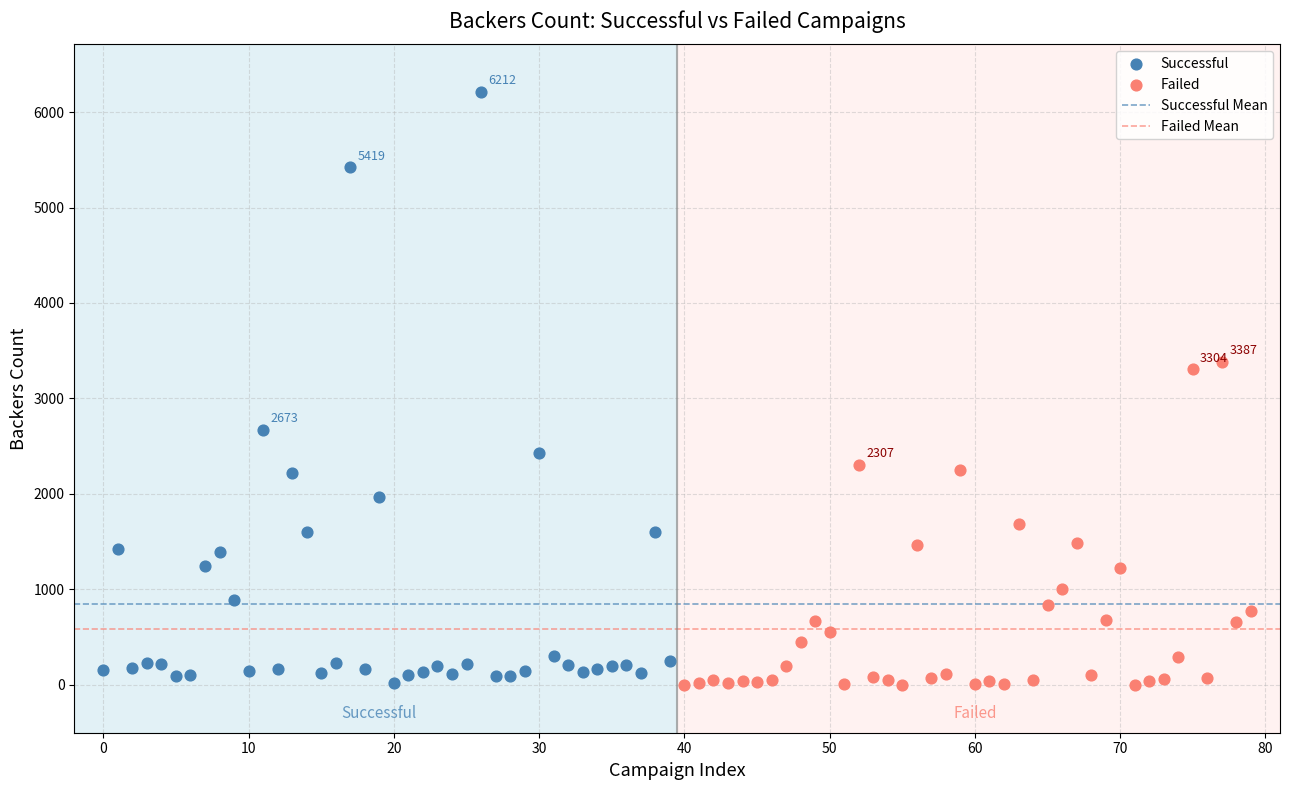

Which series has the largest Y range (max minus min)?

Successful